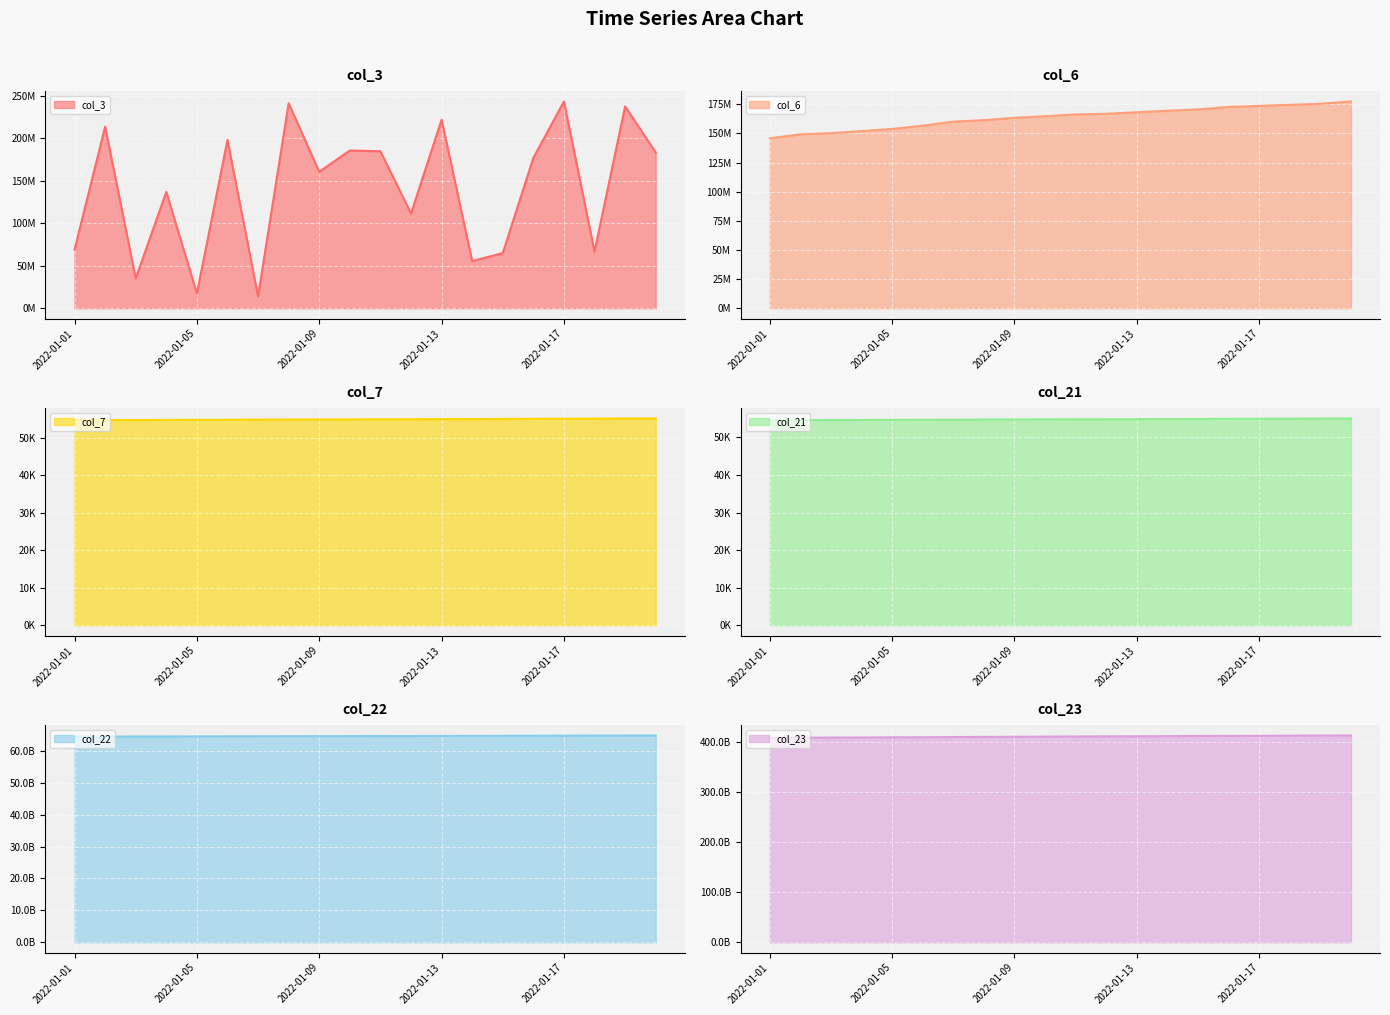

What is the difference between the highest and lowest values at 2022-01-01?

408145457112